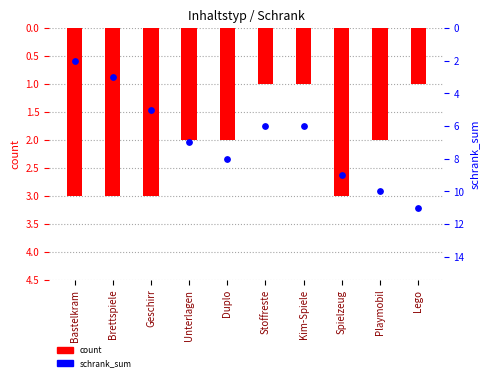

What are all the series names shown in the legend?

count, schrank_sum